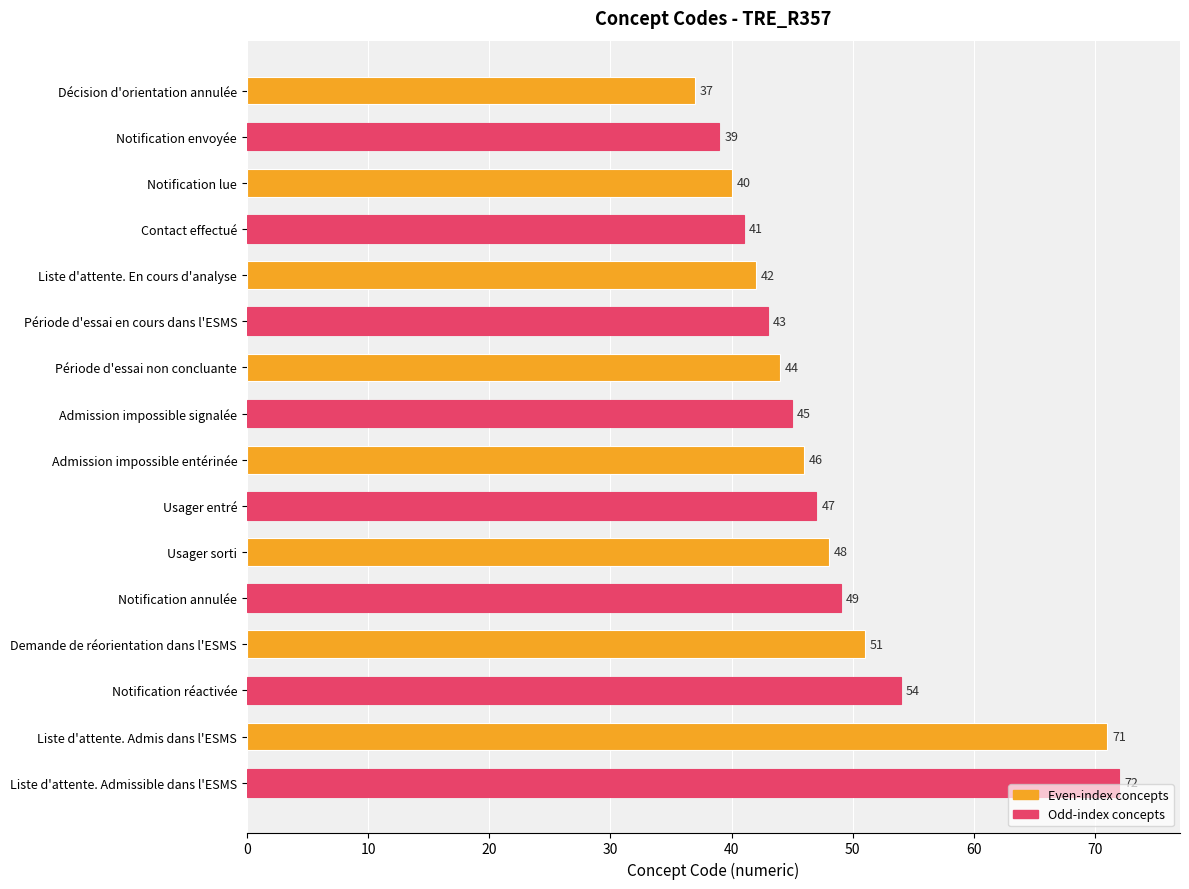

True or false: the data shows 47 at Usager entré.

True